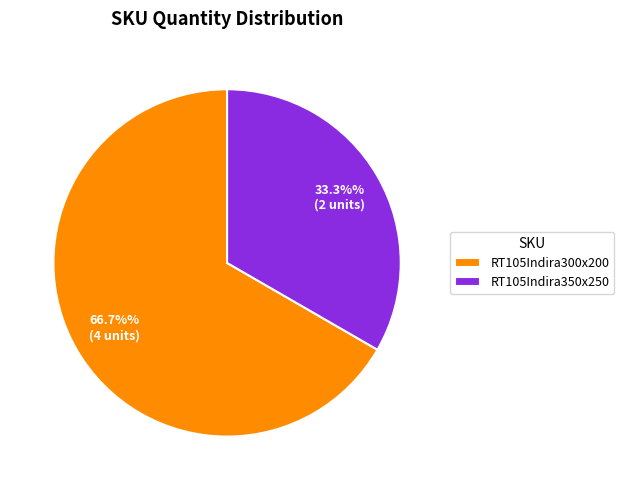

Is RT105Indira300x200 the majority of the pie?

Yes